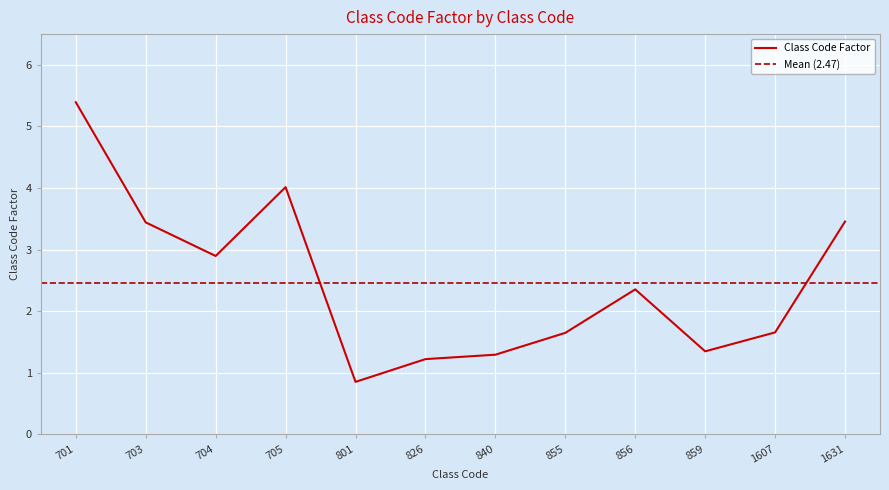

How many data points are less than 2?

6